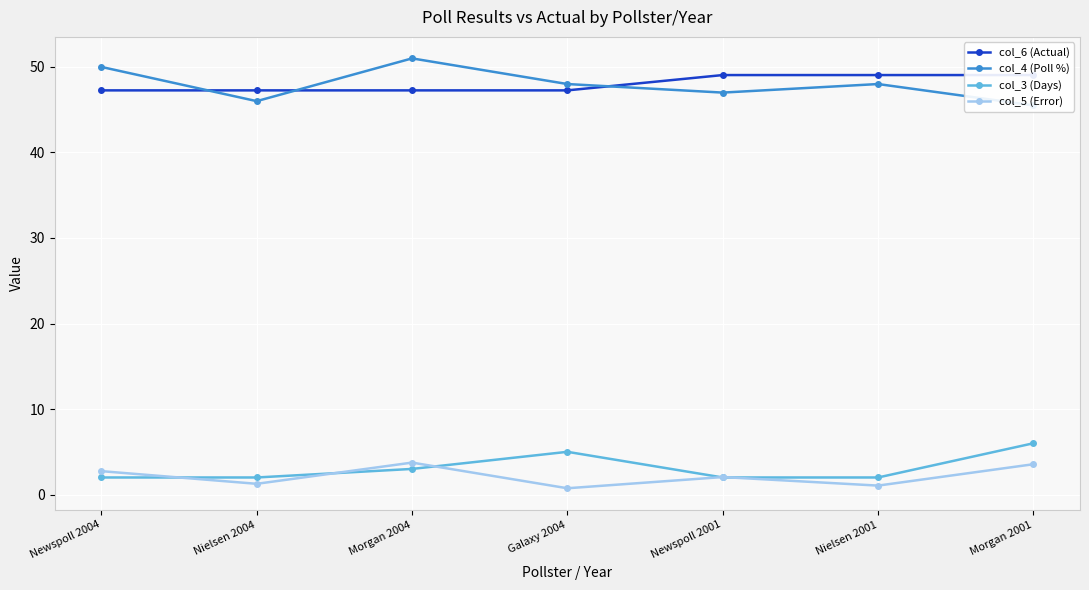

How many intersections are there between col_3 (Days) and col_5 (Error)?

5